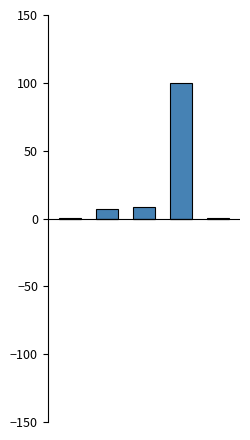

What is the greatest value displayed?

100.0